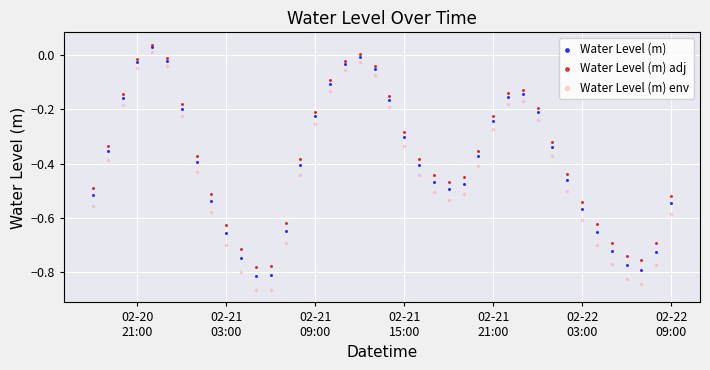

Which series reaches the minimum Y coordinate?

Water Level (m) env